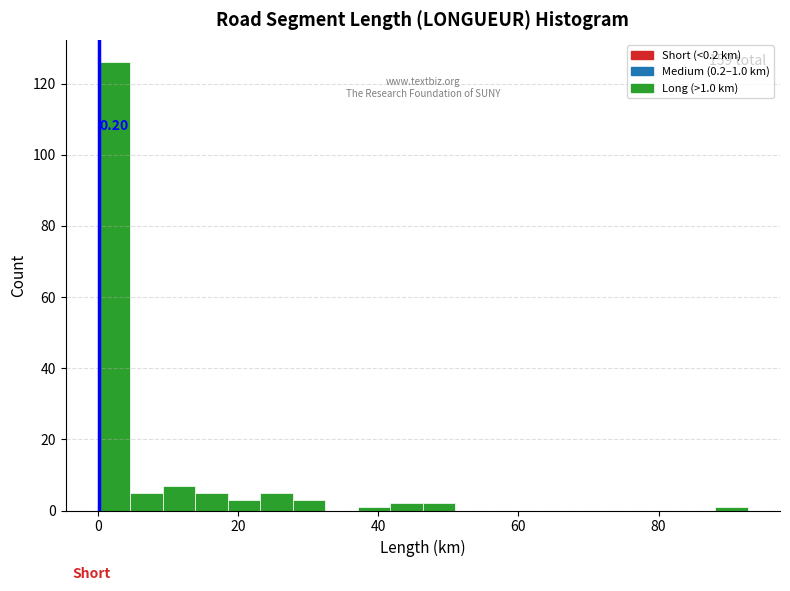

Around what value on the x-axis is the tallest bar? Give the approximate position of its centre, as read against the axis.

2